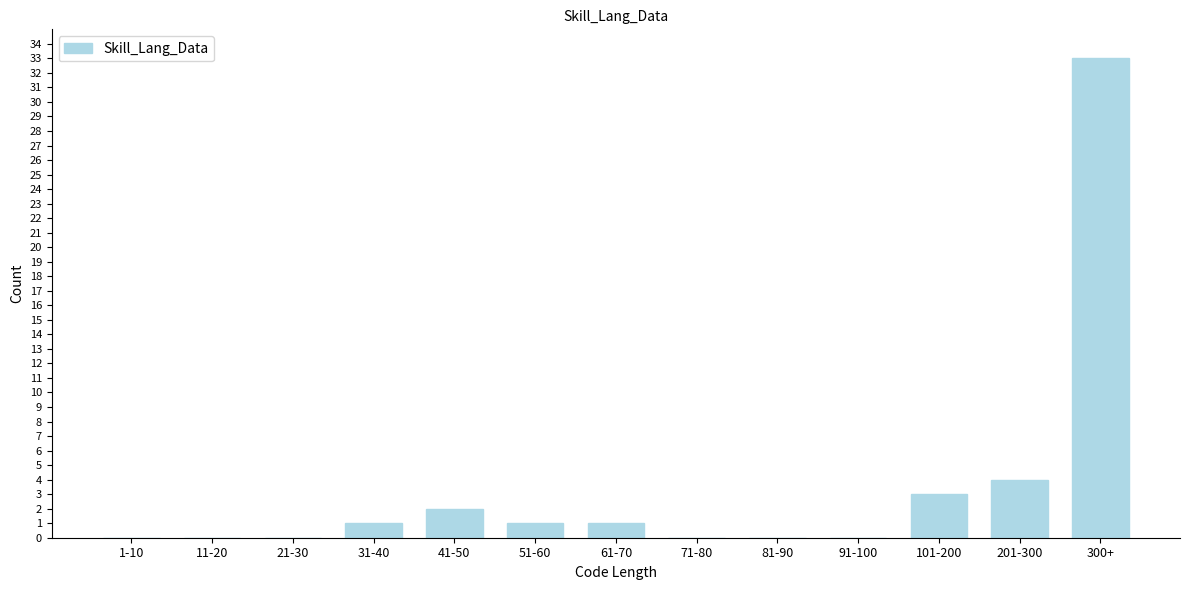

Reading left to right, what are all the values shown in this chart?

1-10=0	11-20=0	21-30=0	31-40=1	41-50=2	51-60=1	61-70=1	71-80=0	81-90=0	91-100=0	101-200=3	201-300=4	300+=33